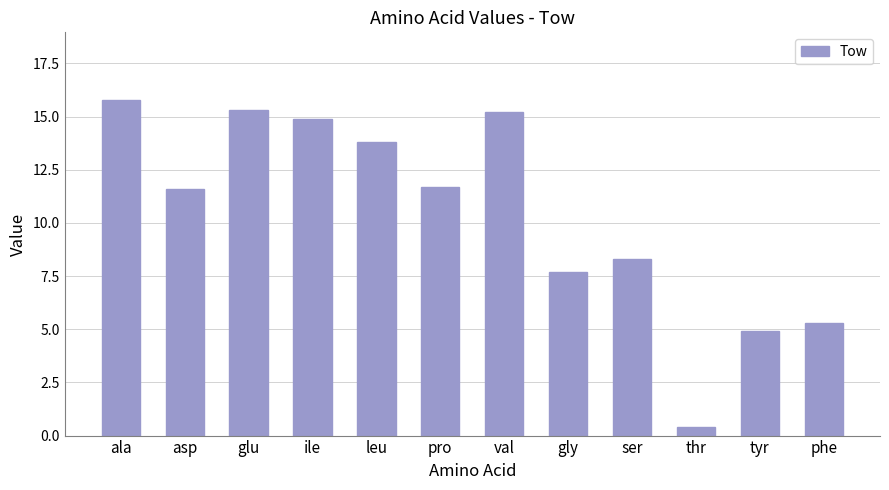

Reading left to right, extract all data points from this chart.

ala=15.8	asp=11.6	glu=15.3	ile=14.9	leu=13.8	pro=11.7	val=15.2	gly=7.7	ser=8.3	thr=0.4	tyr=4.9	phe=5.3